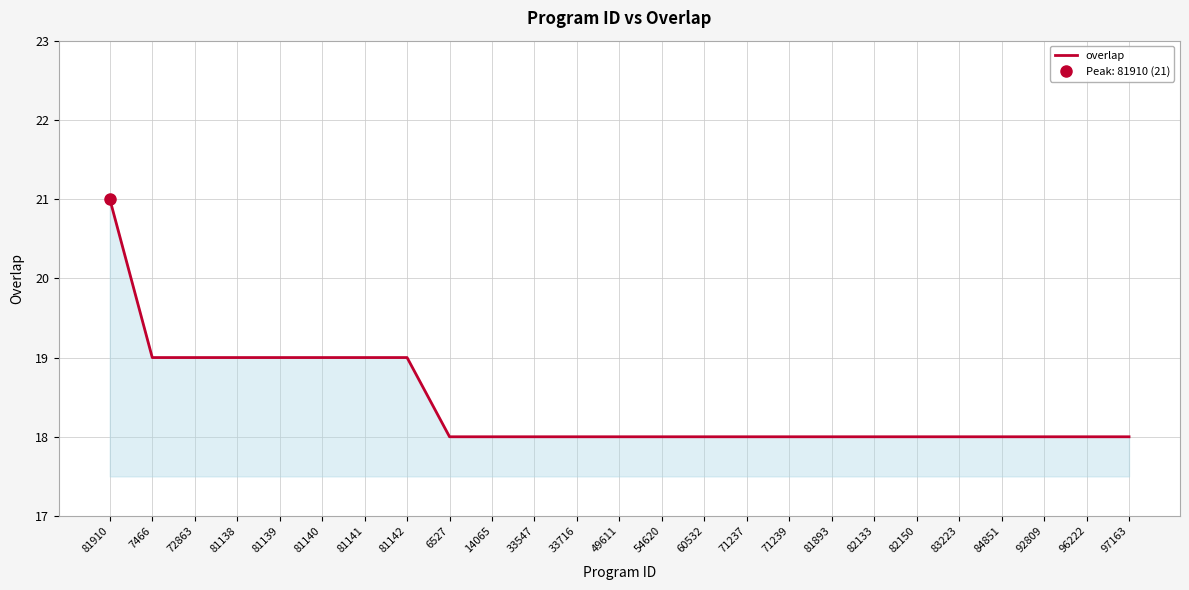

Reading left to right, list all the values displayed in this chart.

81910=21	7466=19	72863=19	81138=19	81139=19	81140=19	81141=19	81142=19	6527=18	14065=18	33547=18	33716=18	49611=18	54620=18	60532=18	71237=18	71239=18	81893=18	82133=18	82150=18	83223=18	84851=18	92809=18	96222=18	97163=18